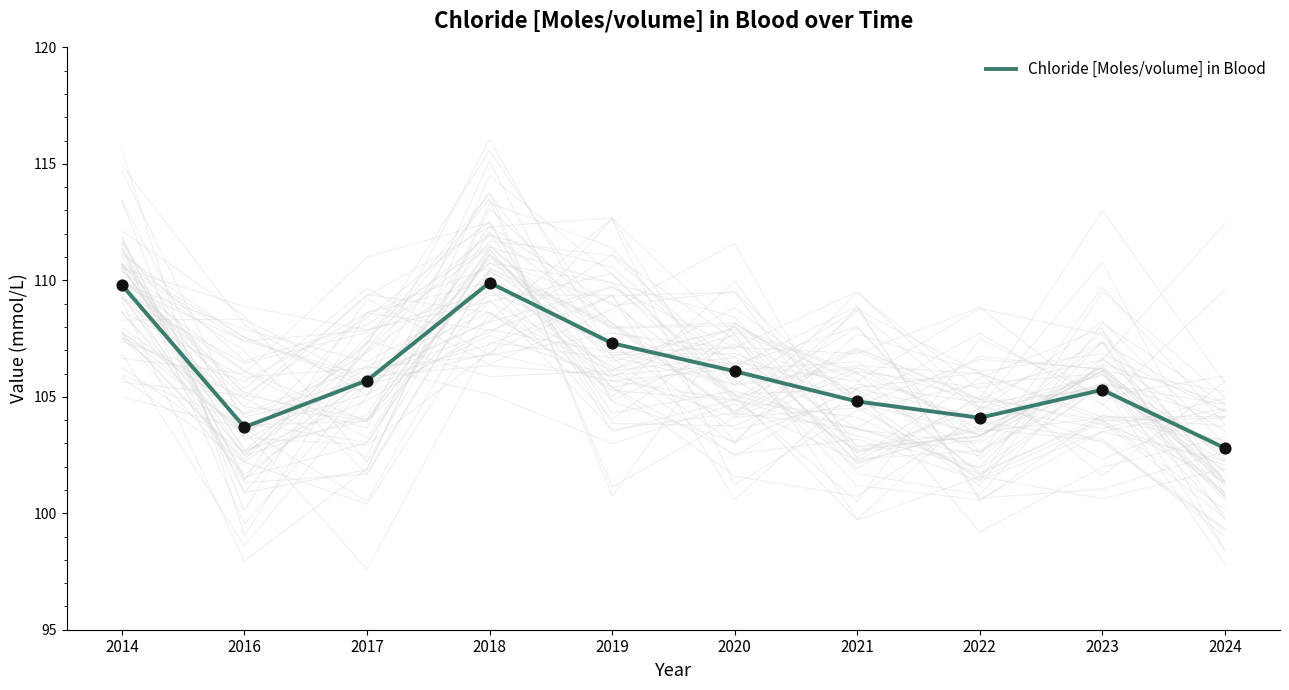

Approximately how many times larger is the value at 2018 compared to 2021?

1.0